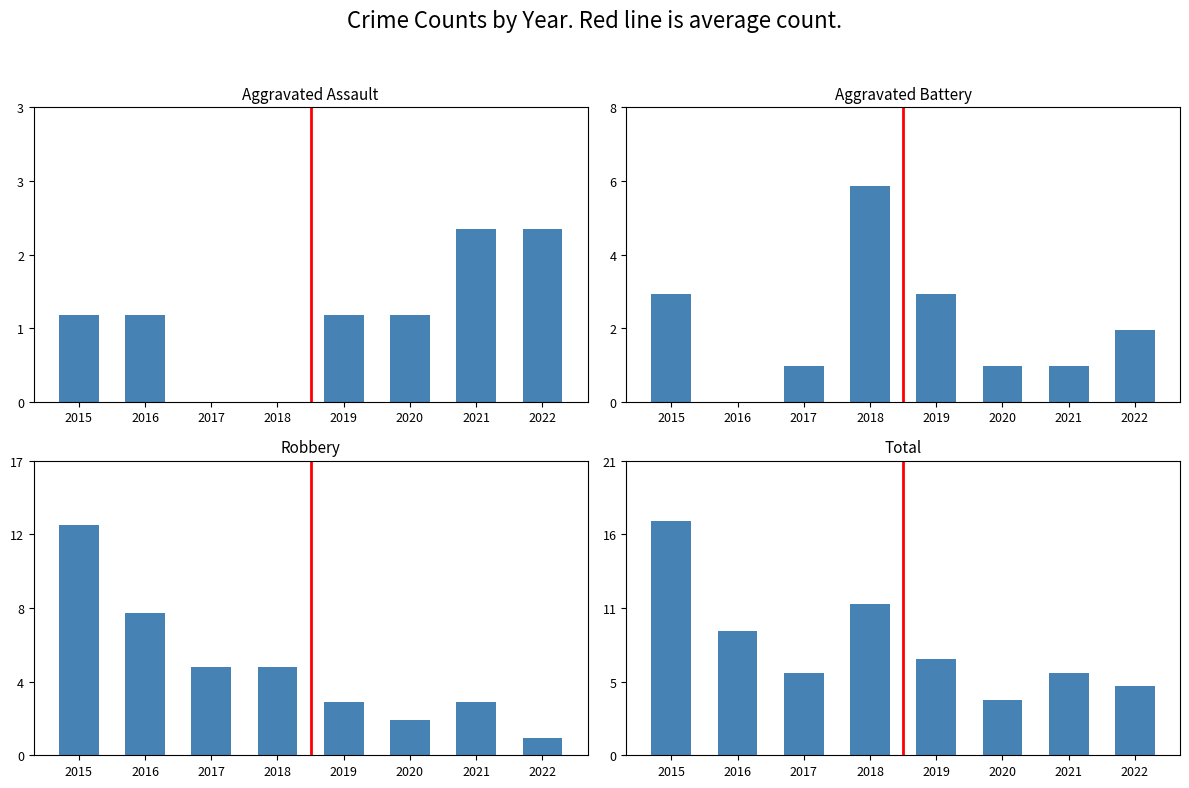

Which series has the largest total across all categories?

Total